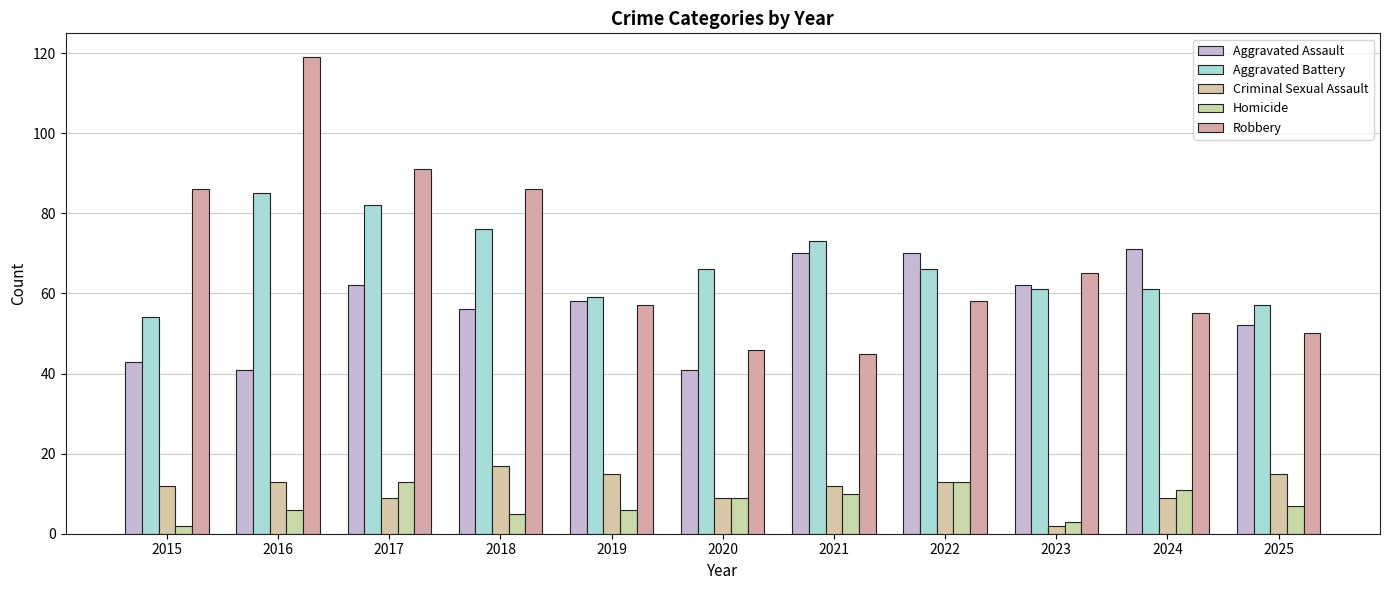

What is the value of the Robbery bar at the 8th from the left?

58